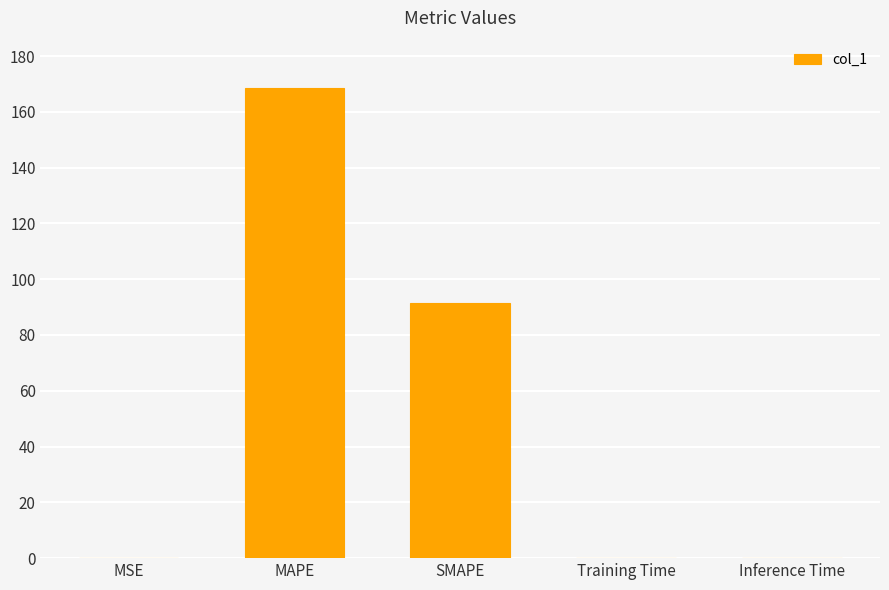

What is the greatest value displayed?

168.6